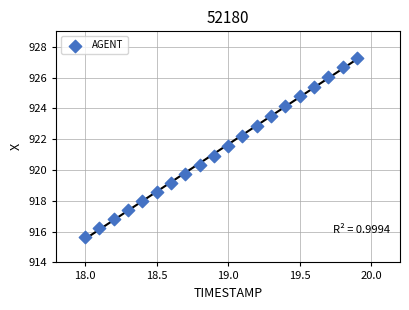

What is the range of Y values (max minus min)?

11.6